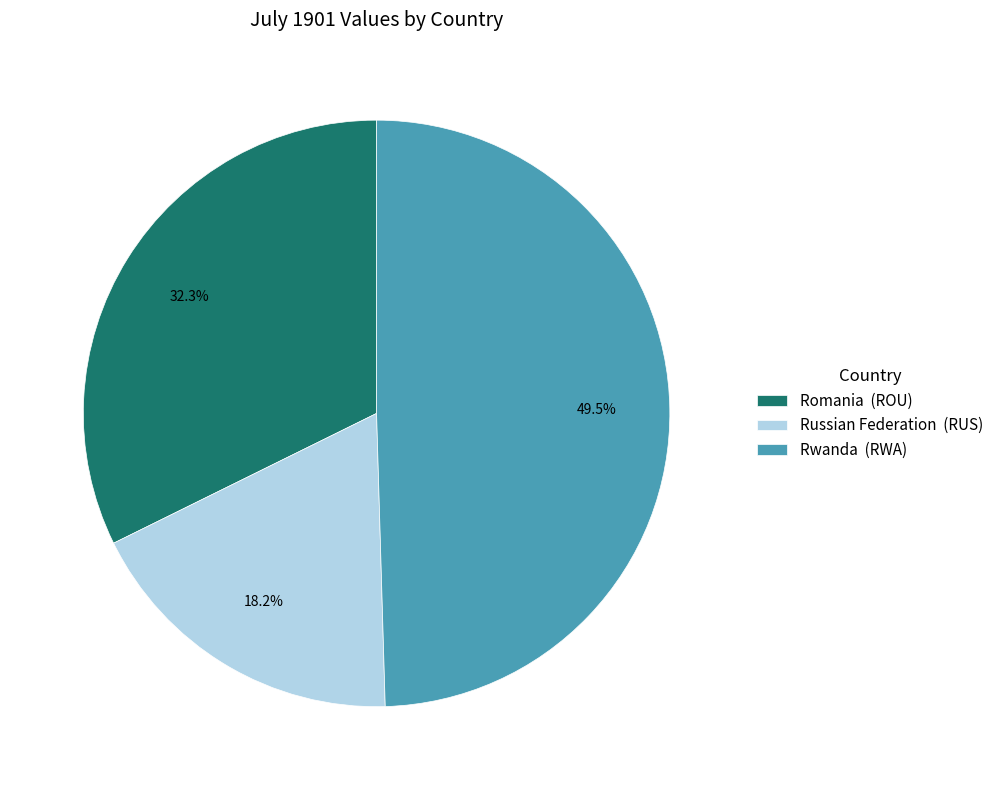

Rank the categories by value from lowest to highest.

Russian Federation (RUS), Romania (ROU), Rwanda (RWA)